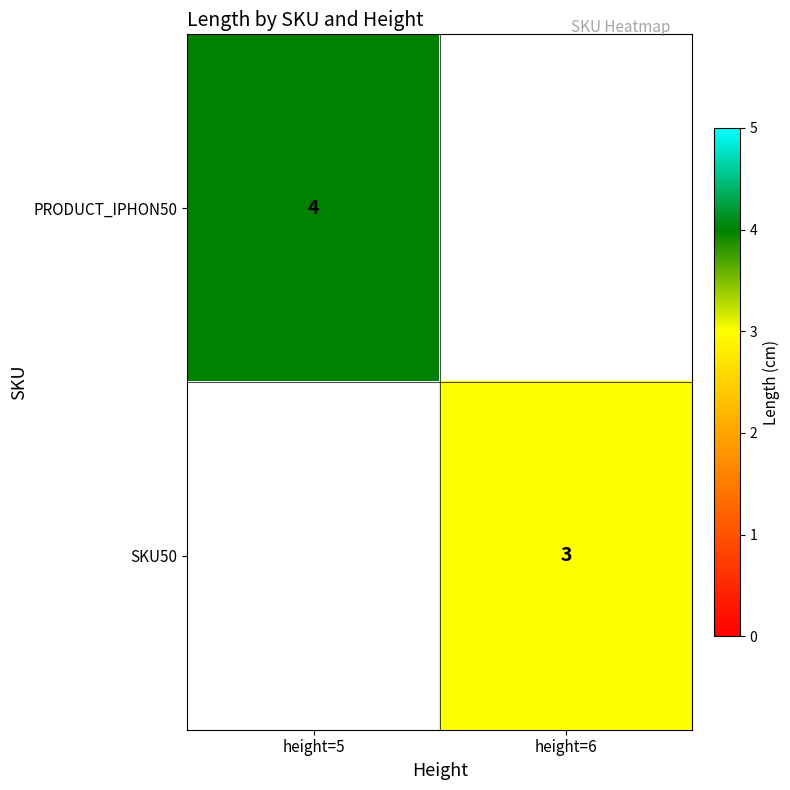

Is it true that SKU50 equals 2 at height=6?

False